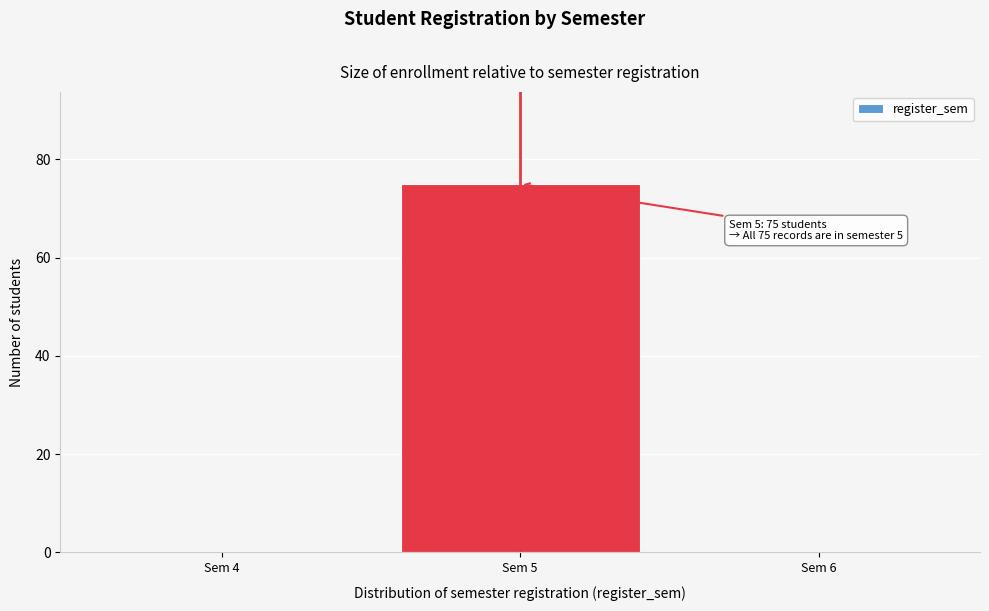

Reading right to left, transcribe all the data shown in this chart.

Sem 6=0	Sem 5=75	Sem 4=0